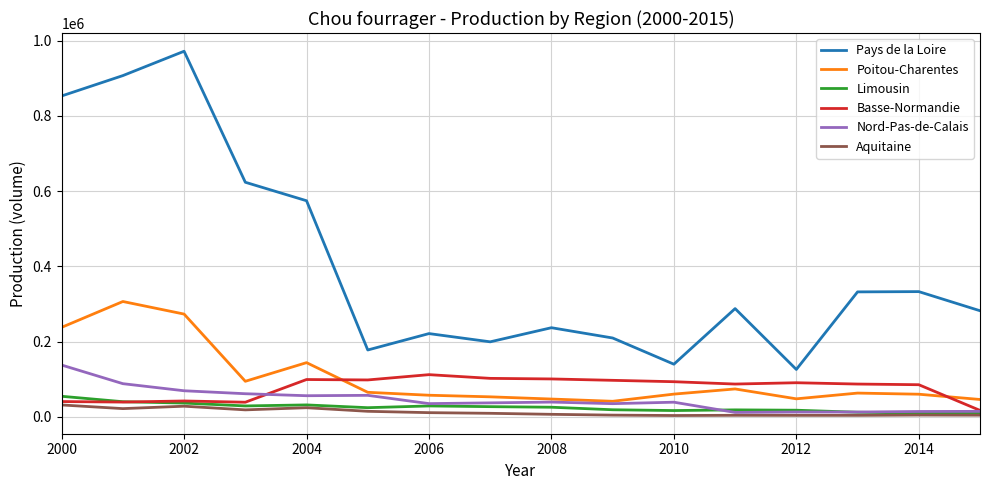

What is the highest value of the Poitou-Charentes series?

306829